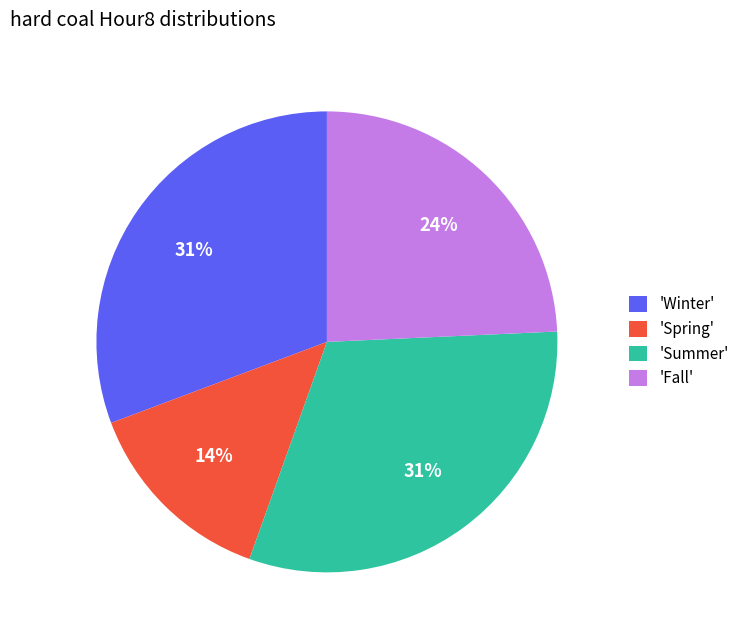

Is there a majority slice in this chart?

No